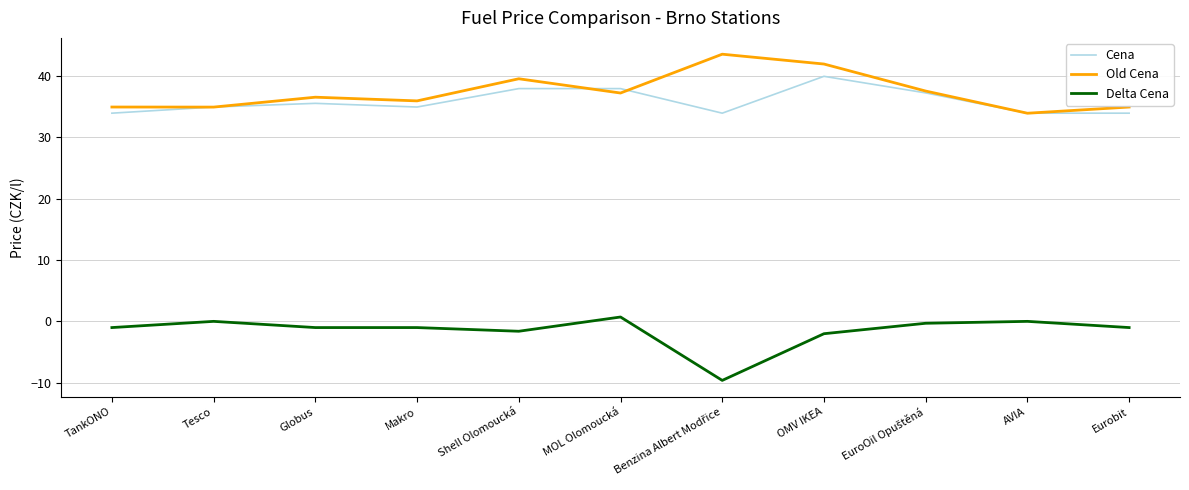

What is the difference between the highest and lowest values at AVIA?

33.9